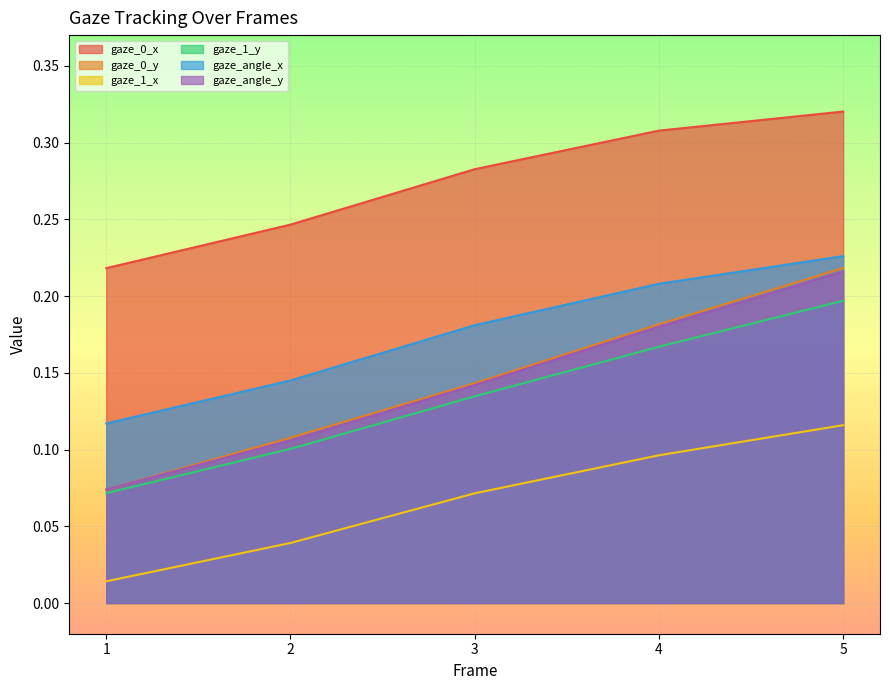

Count the number of categories in the chart.

5